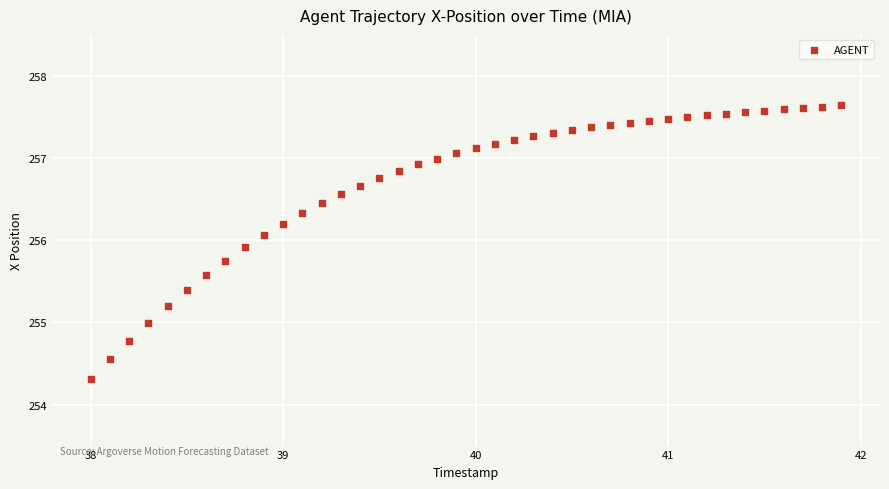

What is the range of X values (max minus min)?

3.9